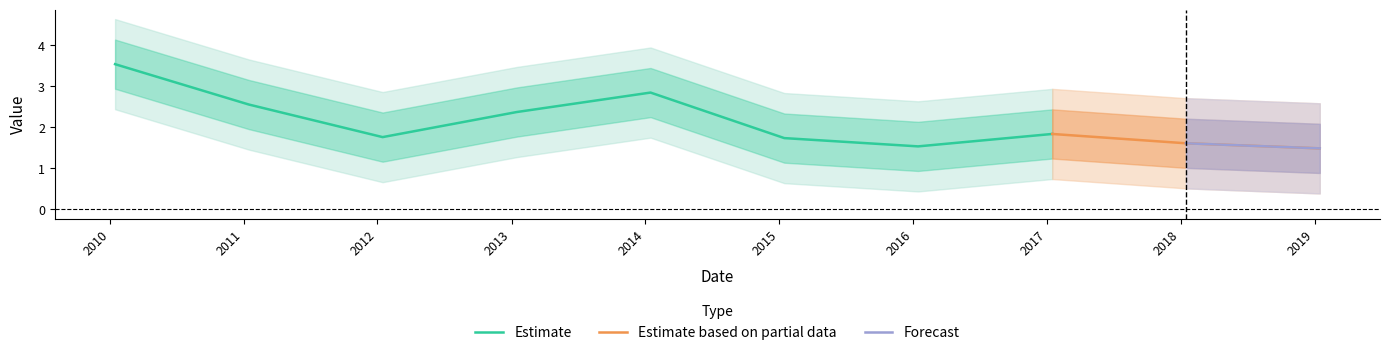

Reading left to right, what are all the values shown in this chart?

3.5	2.6	1.8	2.4	2.8	1.7	1.5	1.8	1.6	1.5